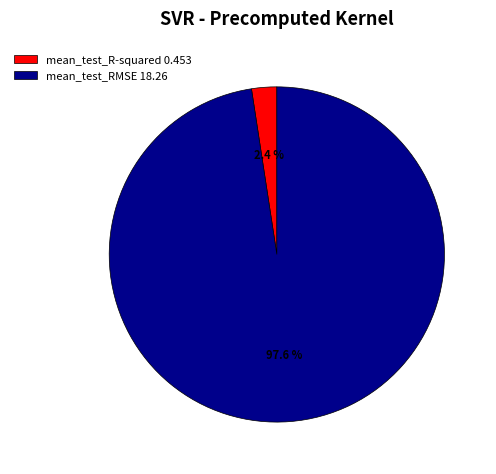

To the nearest percent, what percentage of the pie is mean_test_R-squared?

2%